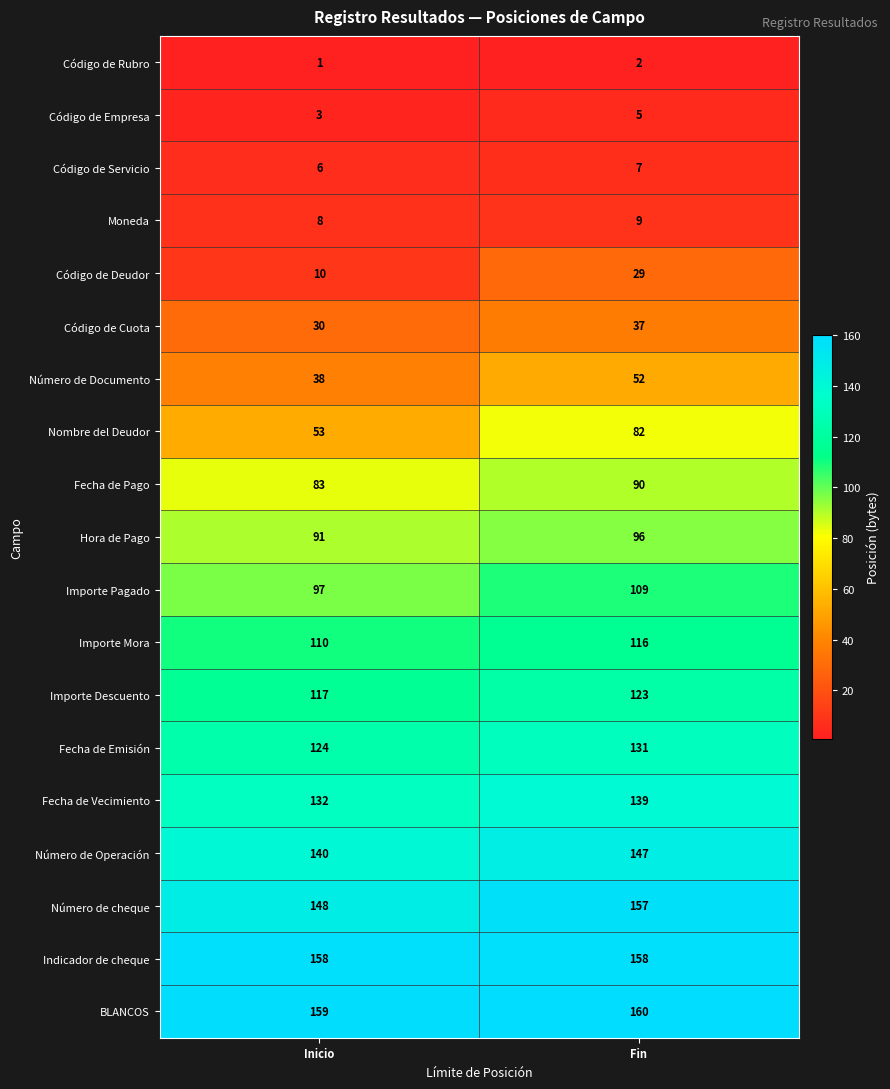

At which category is the sum across all series the highest?

Fin